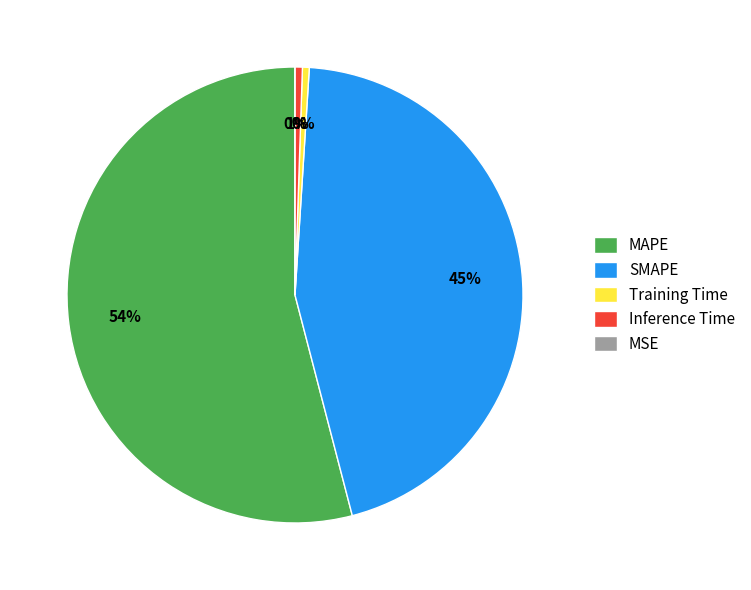

To the nearest percent, what is the average slice percentage?

20%